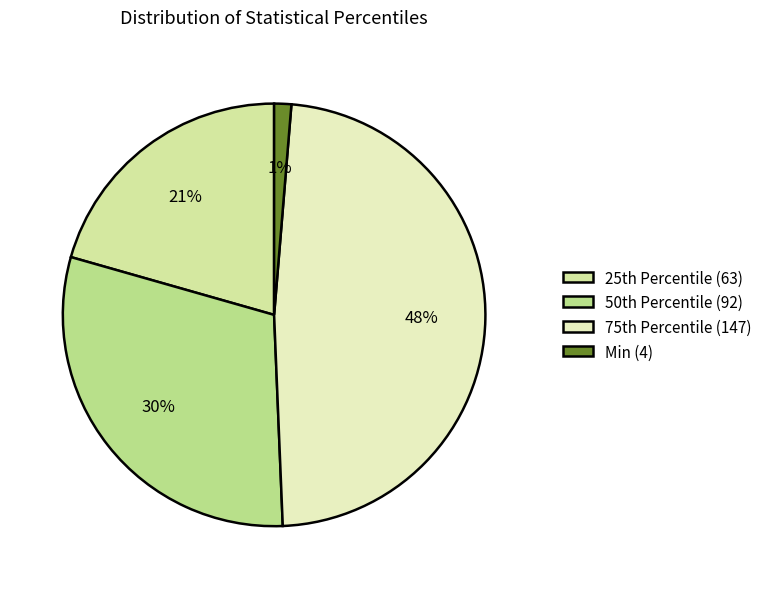

Is there a majority slice in this chart?

No